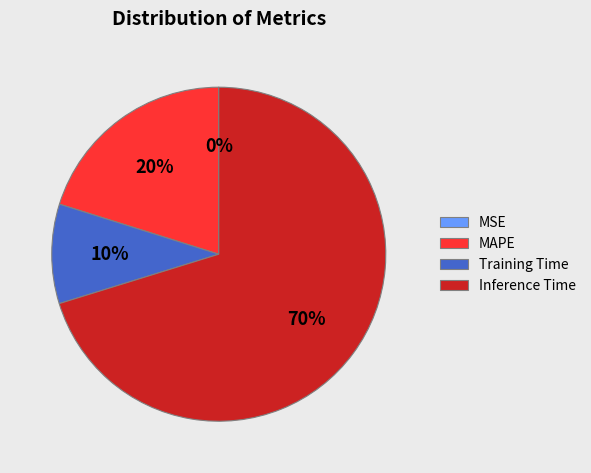

The MAPE slice represents 20% of the pie. True or false?

True